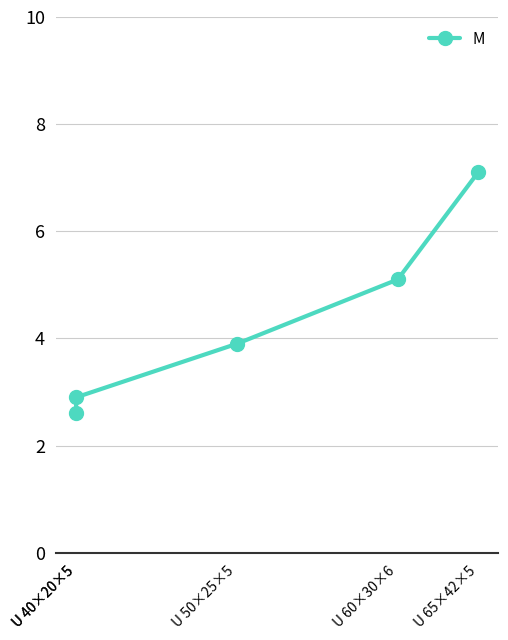

True or false: the data has more than 1 interior local peaks.

False